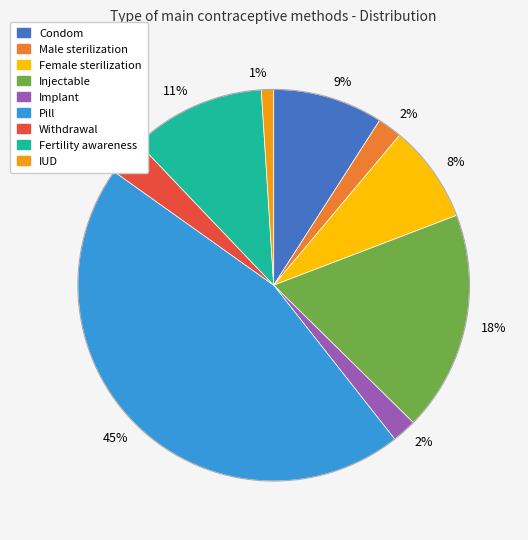

To the nearest percent, what is the average slice percentage?

11%